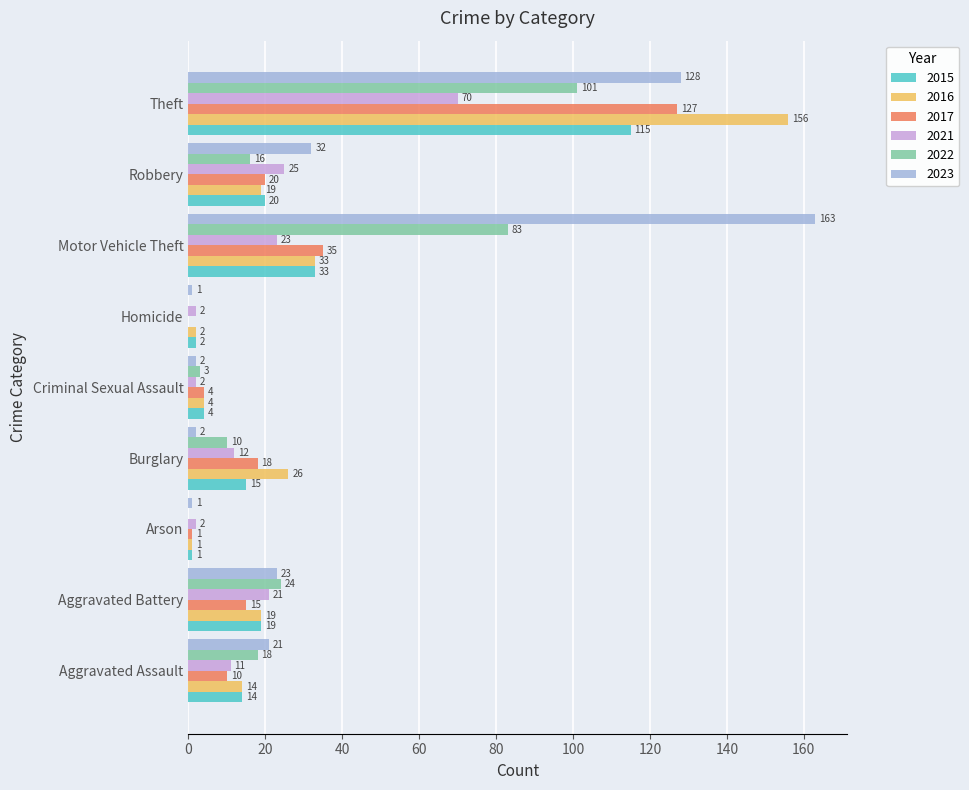

True or false: 2022 has a value of 51 at Arson.

False